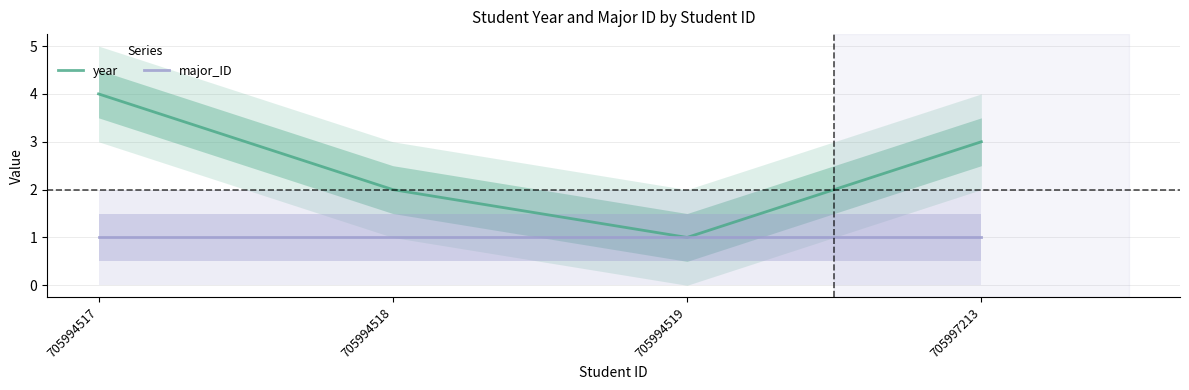

Where is major_ID nearest to the value 1?

705994517